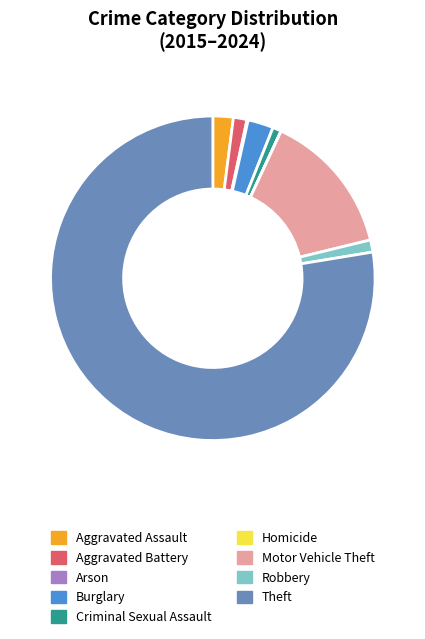

What is the largest slice in the pie chart?

Theft